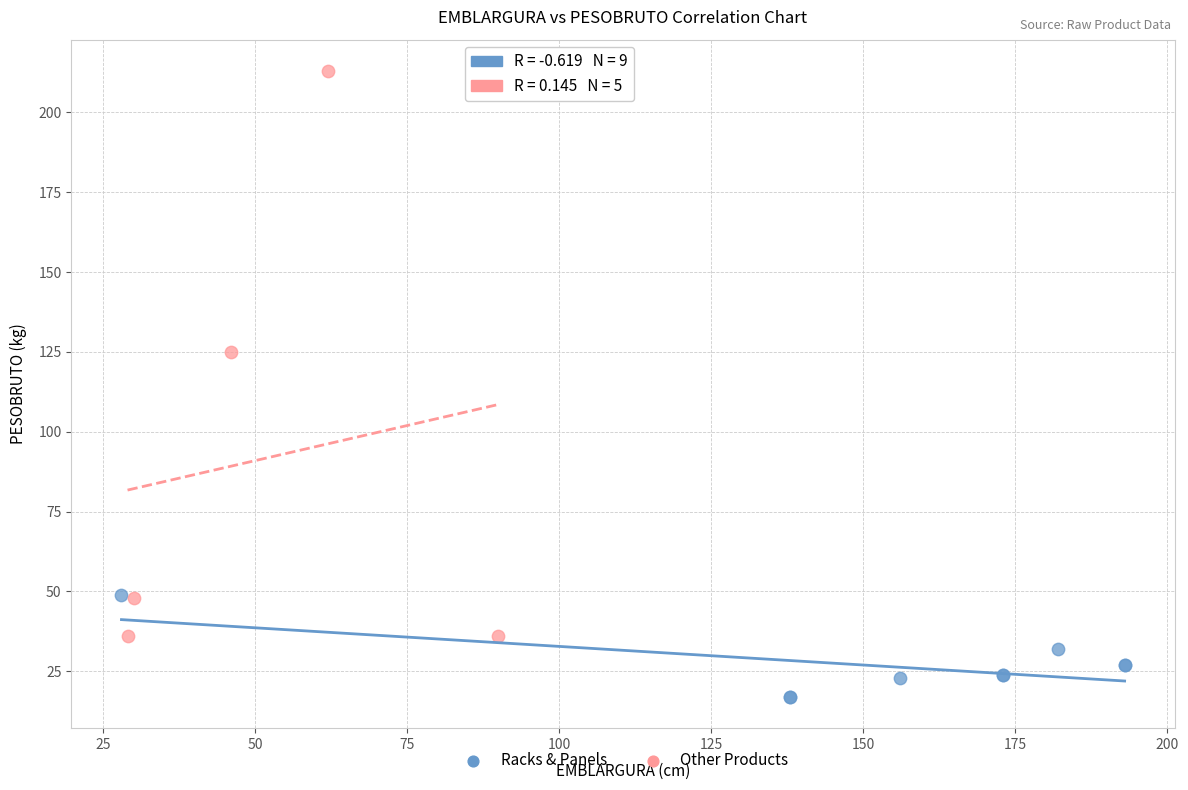

What are all the series names shown in the legend?

Racks & Panels, Other Products